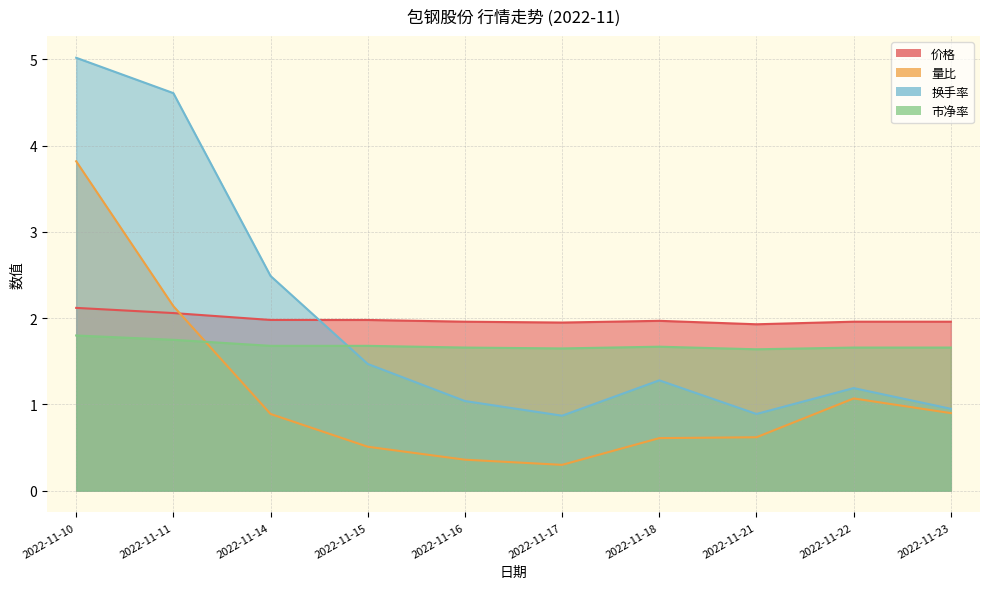

What is the value of the 价格 point at the 9th from the left?

2.0